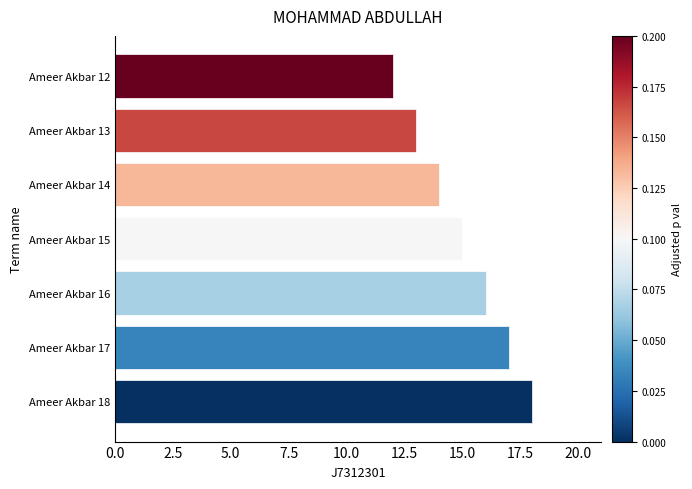

Reading bottom to top, what are all the values shown in this chart?

Ameer Akbar 18=18	Ameer Akbar 17=17	Ameer Akbar 16=16	Ameer Akbar 15=15	Ameer Akbar 14=14	Ameer Akbar 13=13	Ameer Akbar 12=12